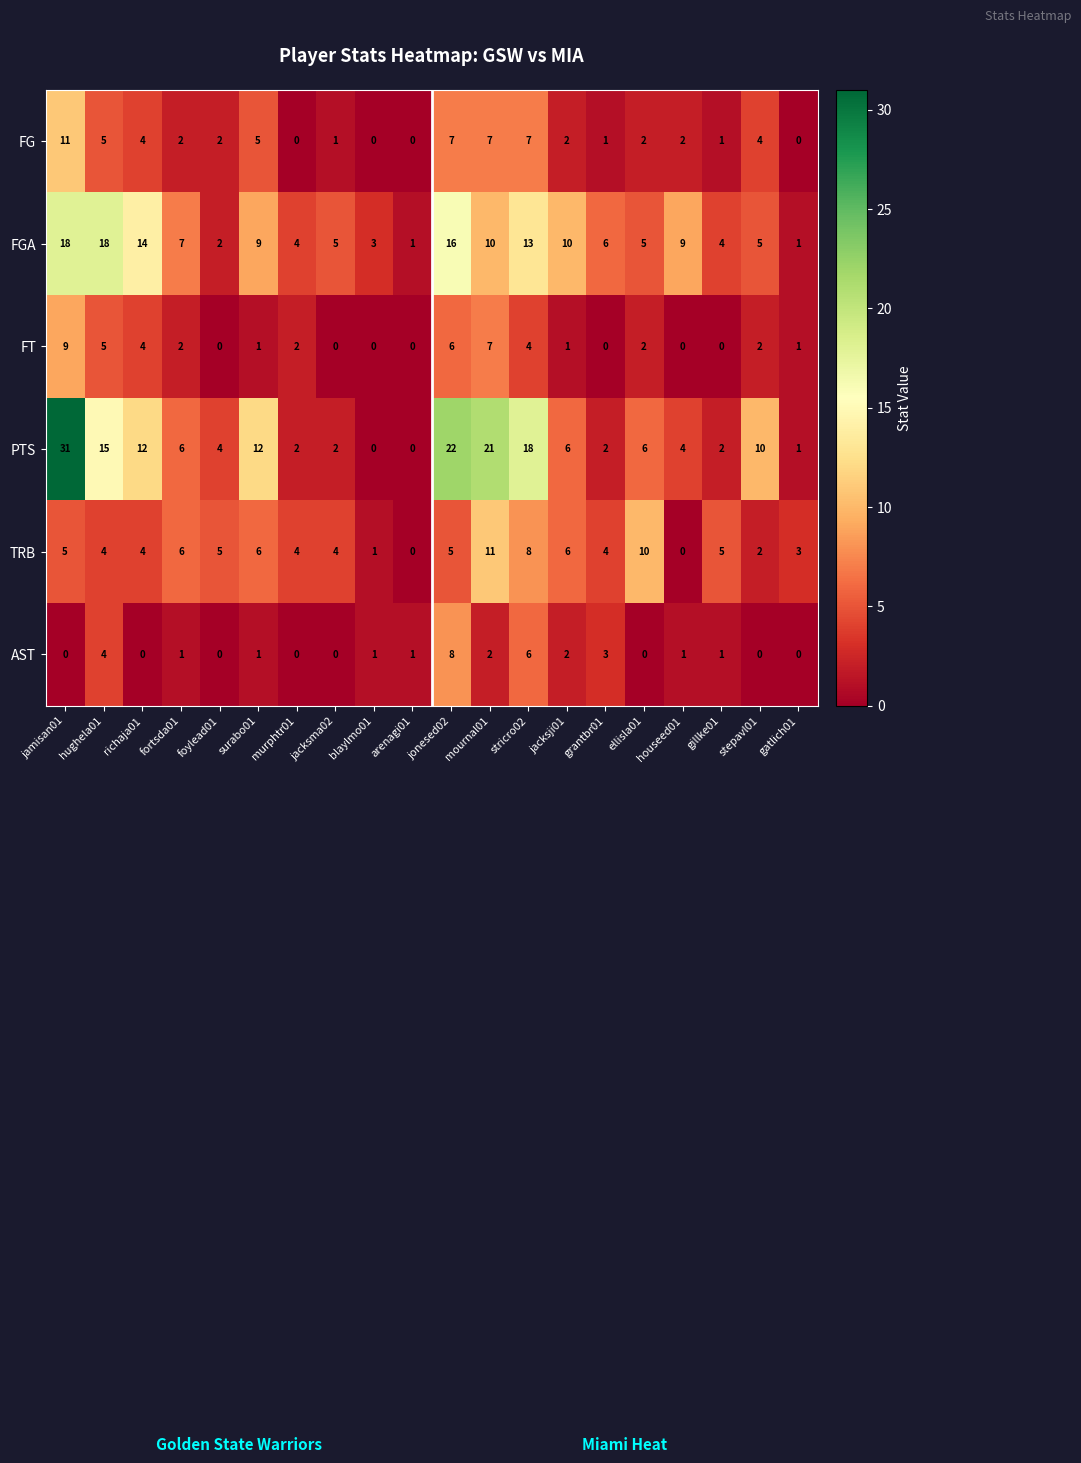

What is the total value across all series at stepavl01?

23